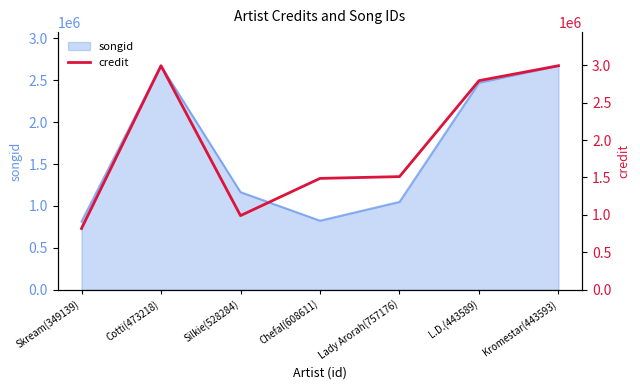

True or false: there are more than 2 points higher than both neighbors.

False